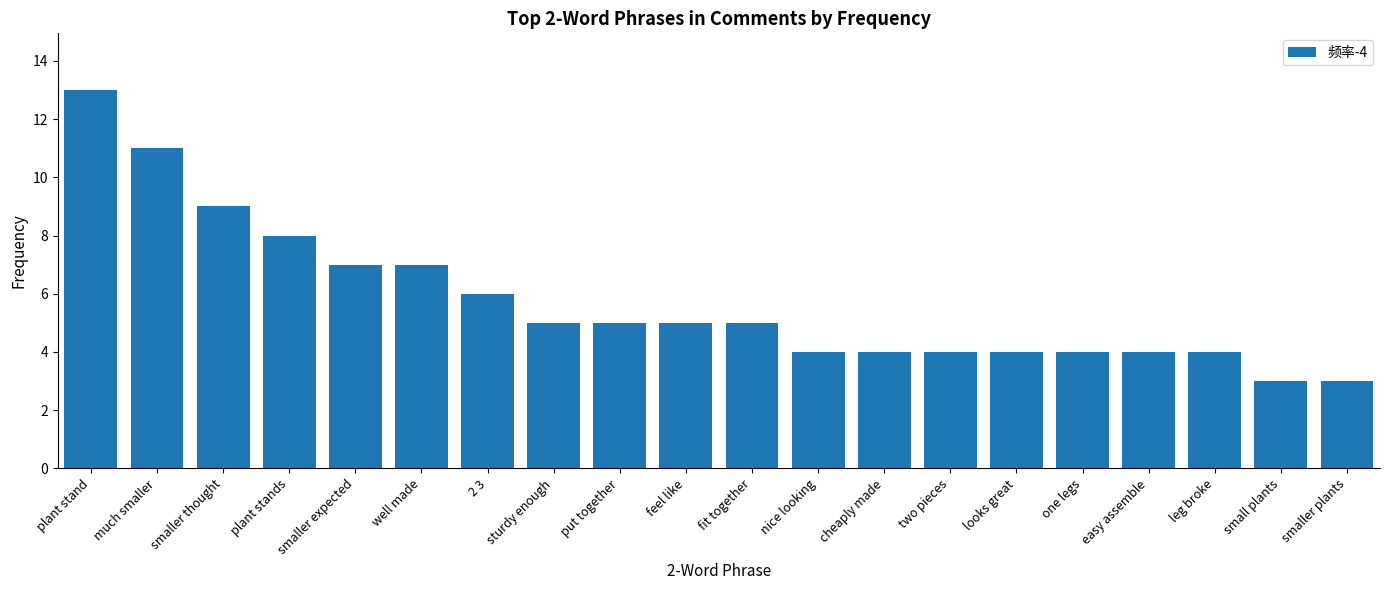

At which label is the value closest to 8?

plant stands